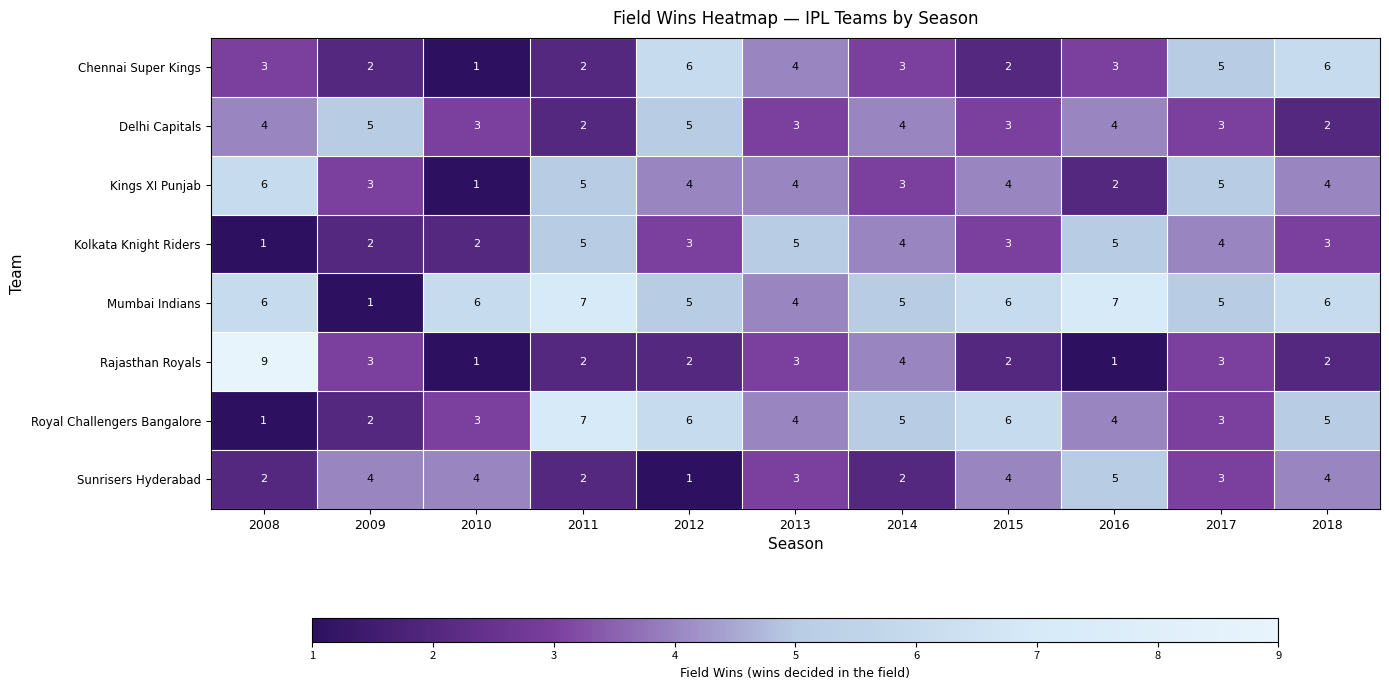

True or false: Delhi Capitals has a value of 4 at 2016.

True